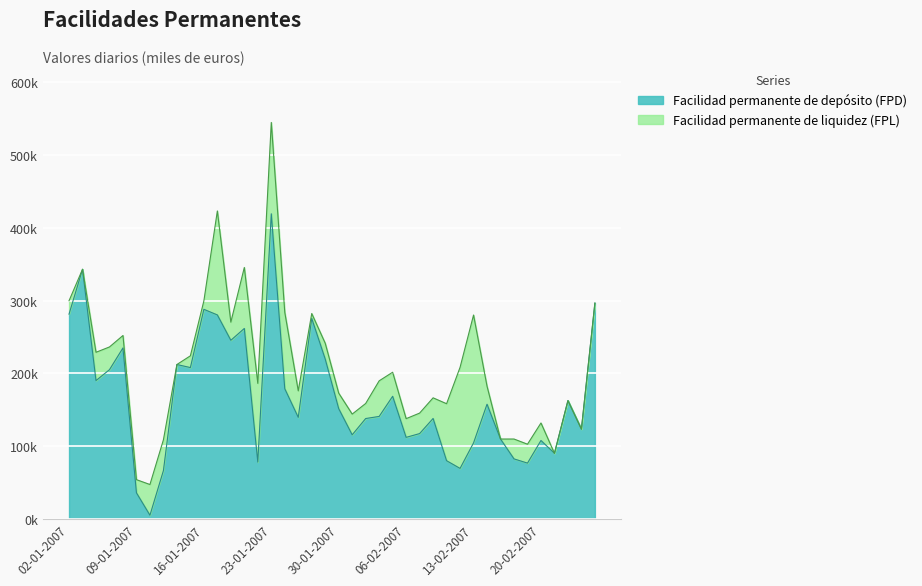

Between 11-01-2007 and 15-02-2007, which is larger?

15-02-2007